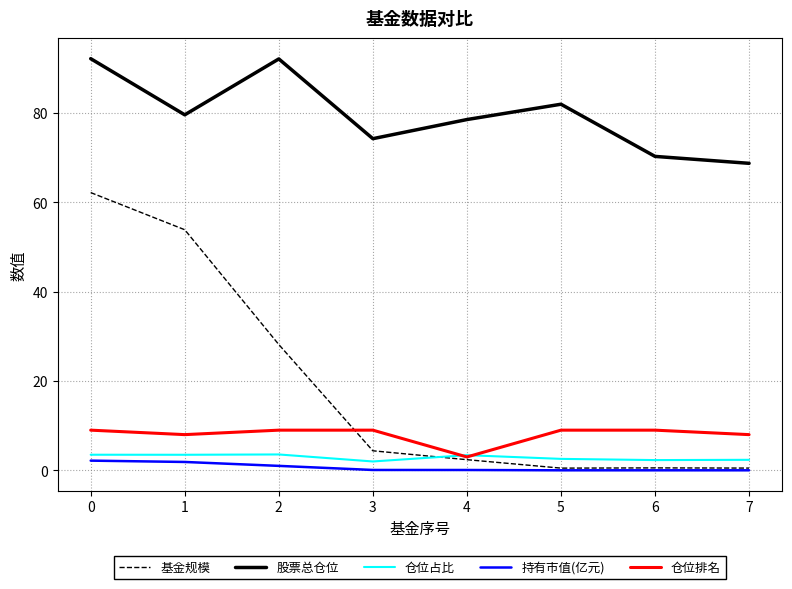

How many distinct data groups are displayed?

5